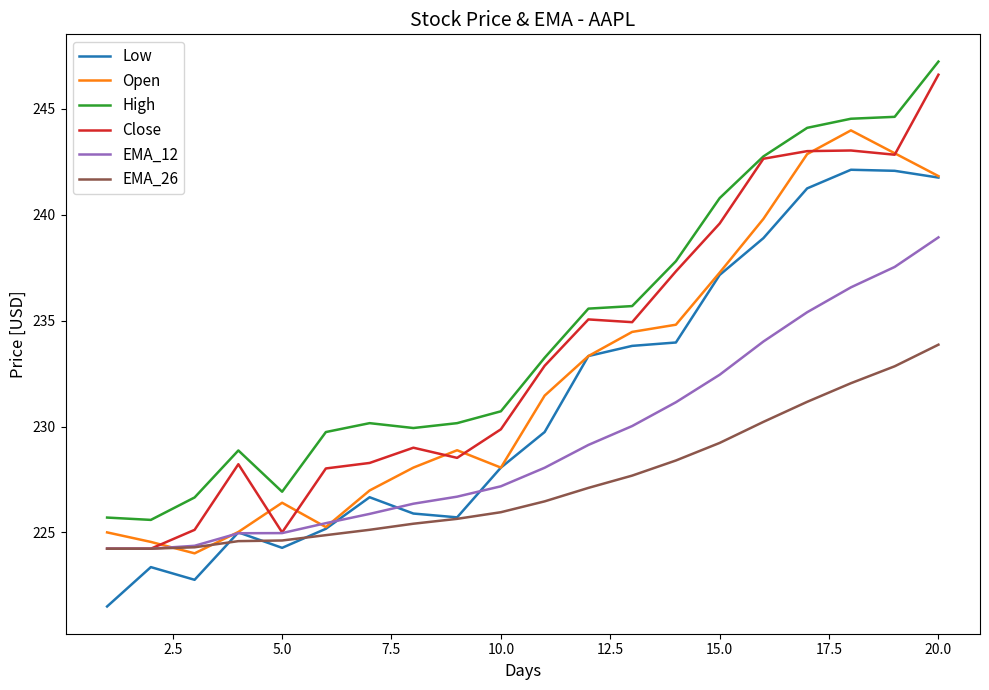

True or false: Close and Low cross at least once.

False